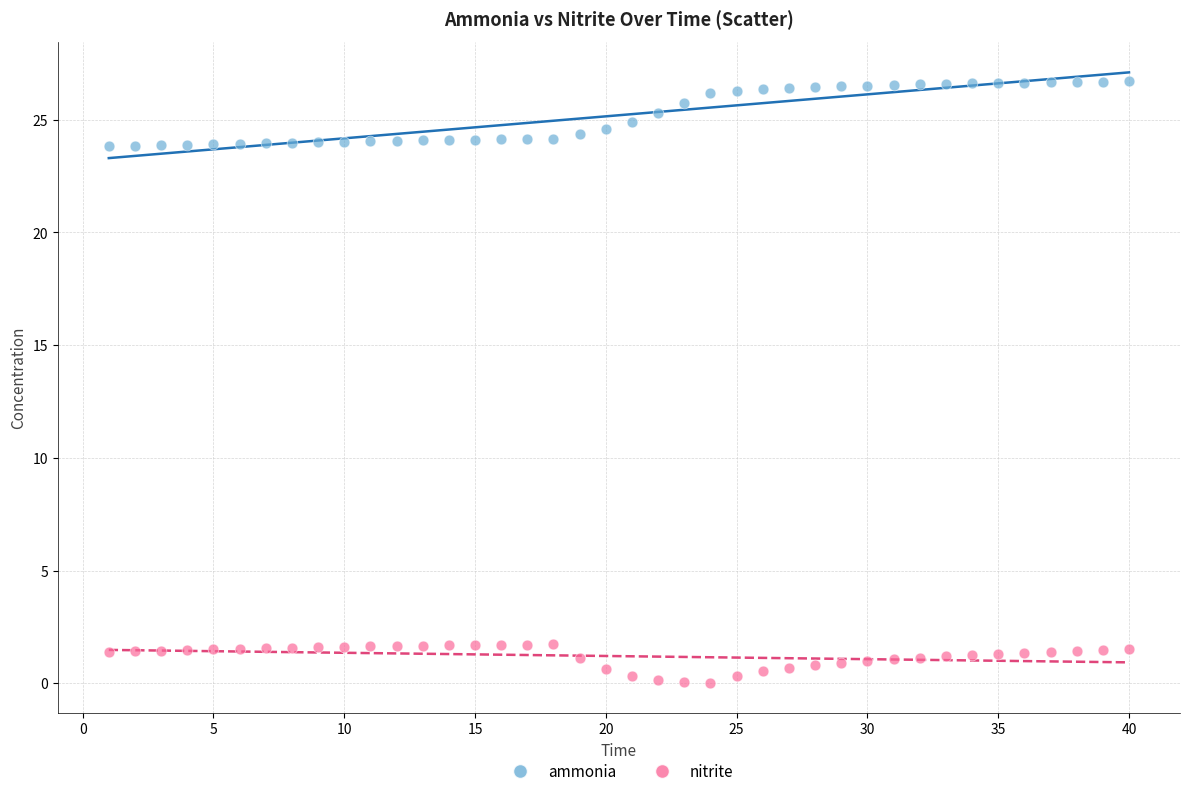

What are all the series names shown in the legend?

ammonia, nitrite